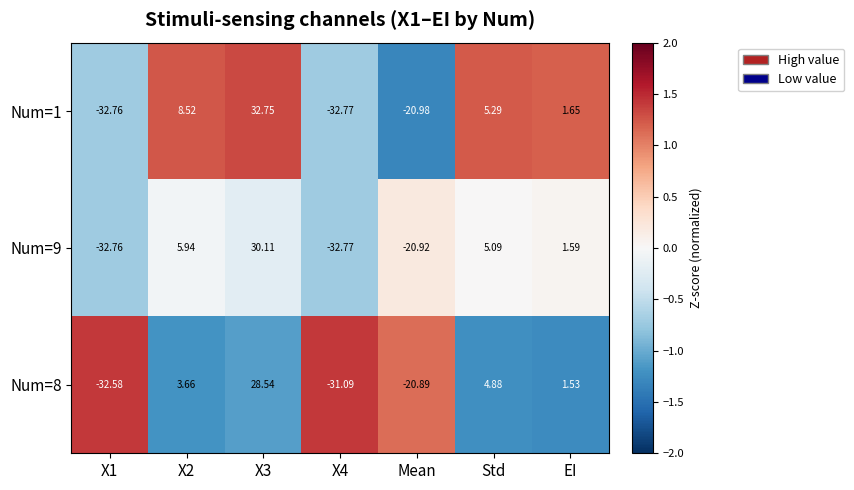

Is the value of Num=1 at X3 greater than the value of Num=9 at EI?

Yes